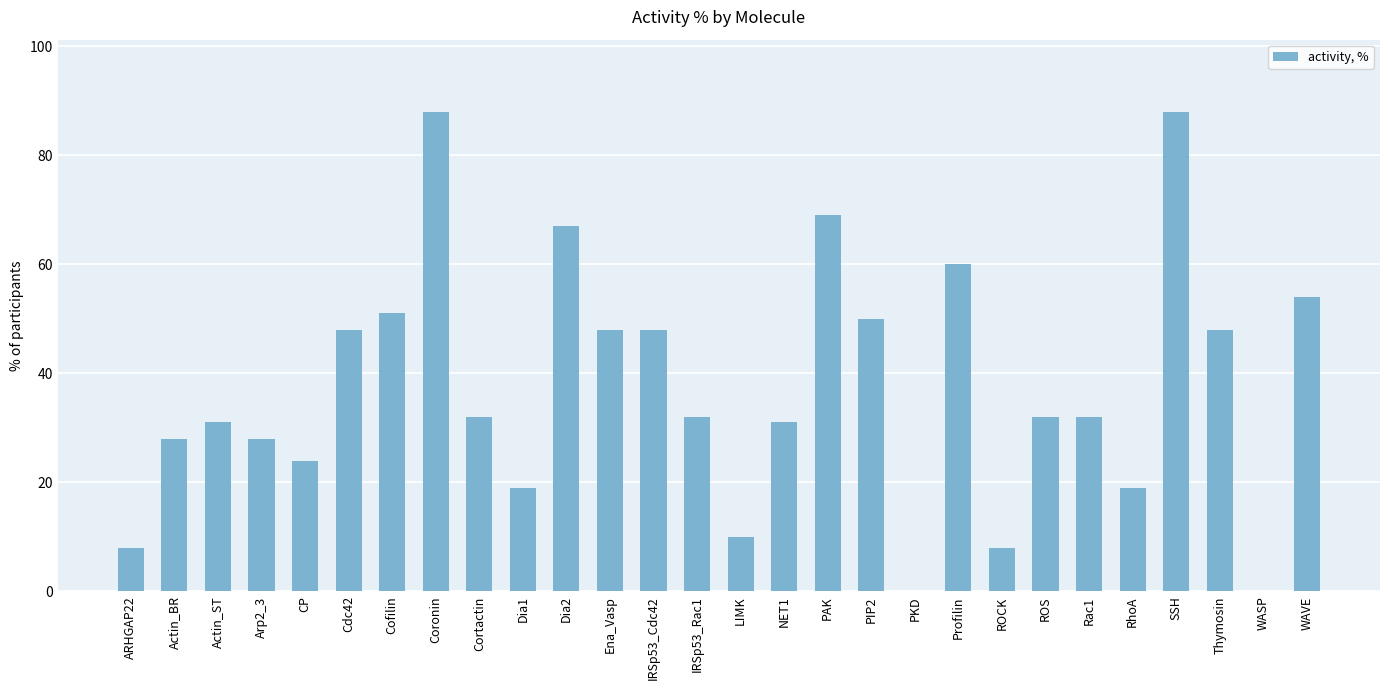

What is the sum of all values?

1053